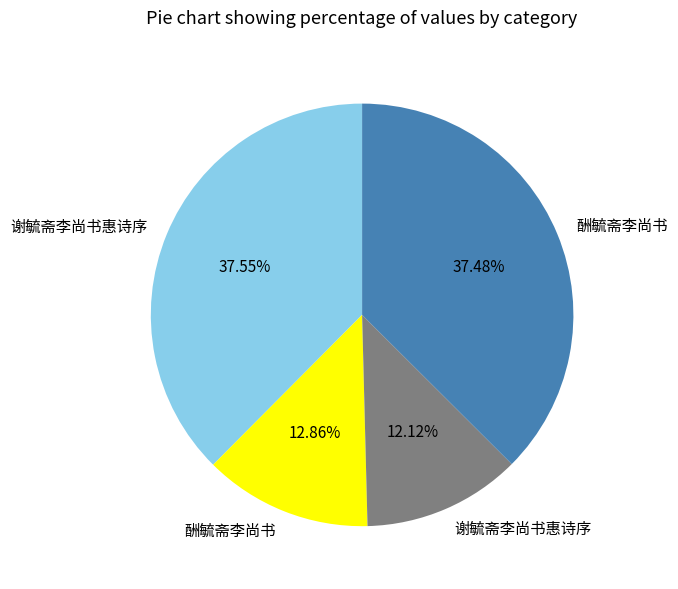

Does any single category account for the majority?

No